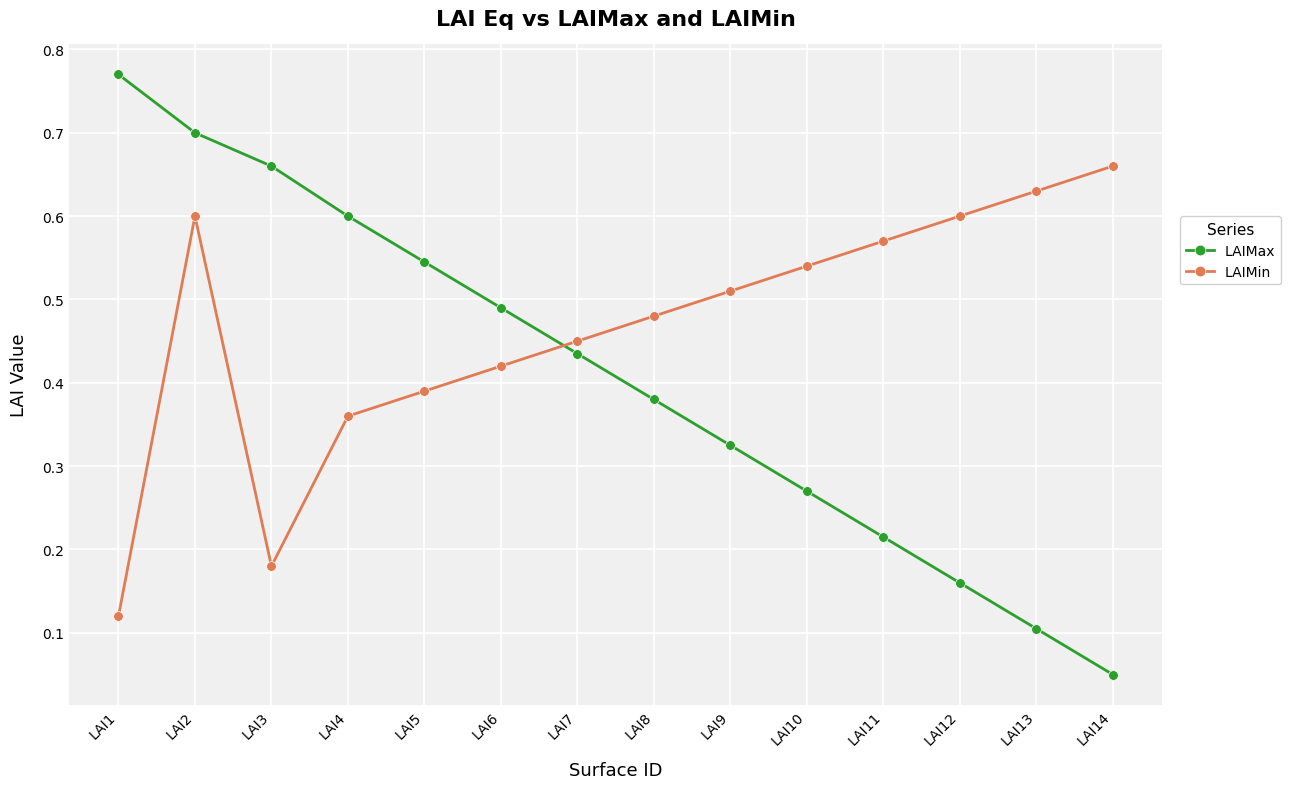

True or false: LAIMax has more than 1 points higher than both neighbors.

False